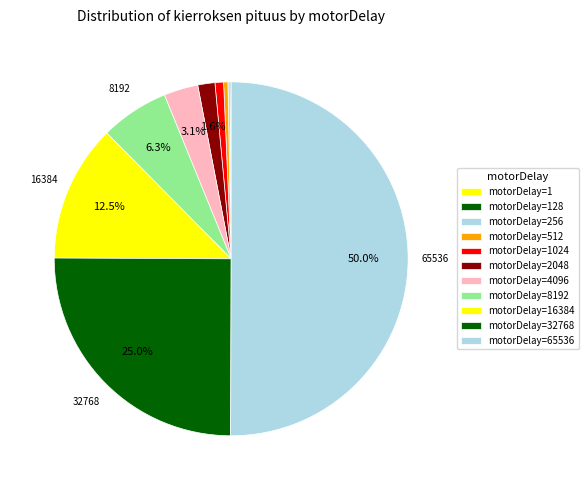

Is there a majority slice in this chart?

Yes